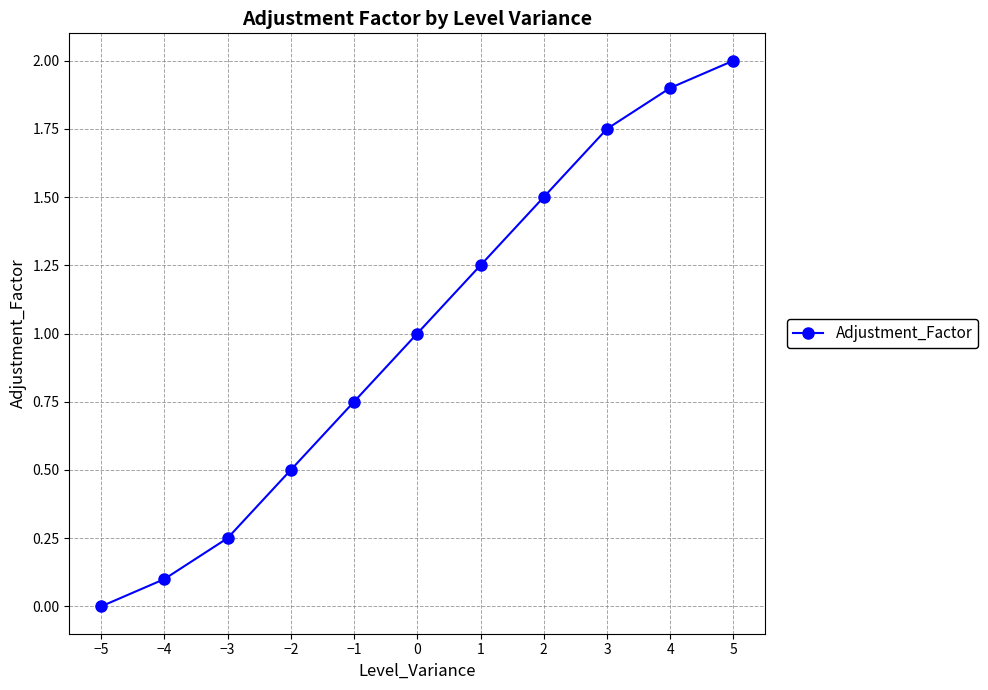

List the labels in order of value, smallest first.

−5, −4, −3, −2, −1, 0, 1, 2, 3, 4, 5